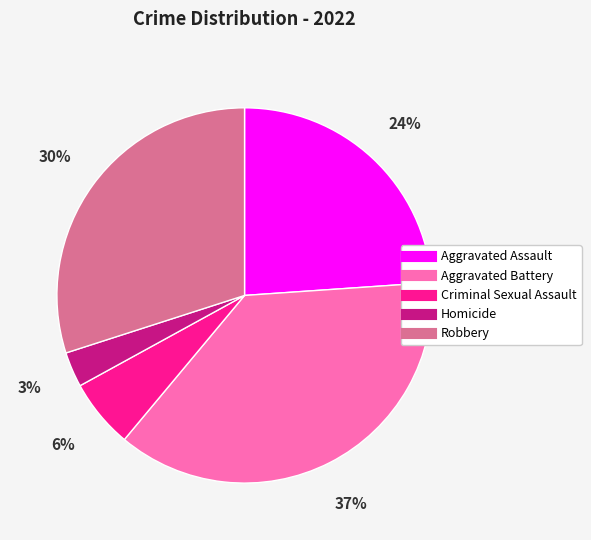

True or false: Robbery accounts for 43% of the total.

False